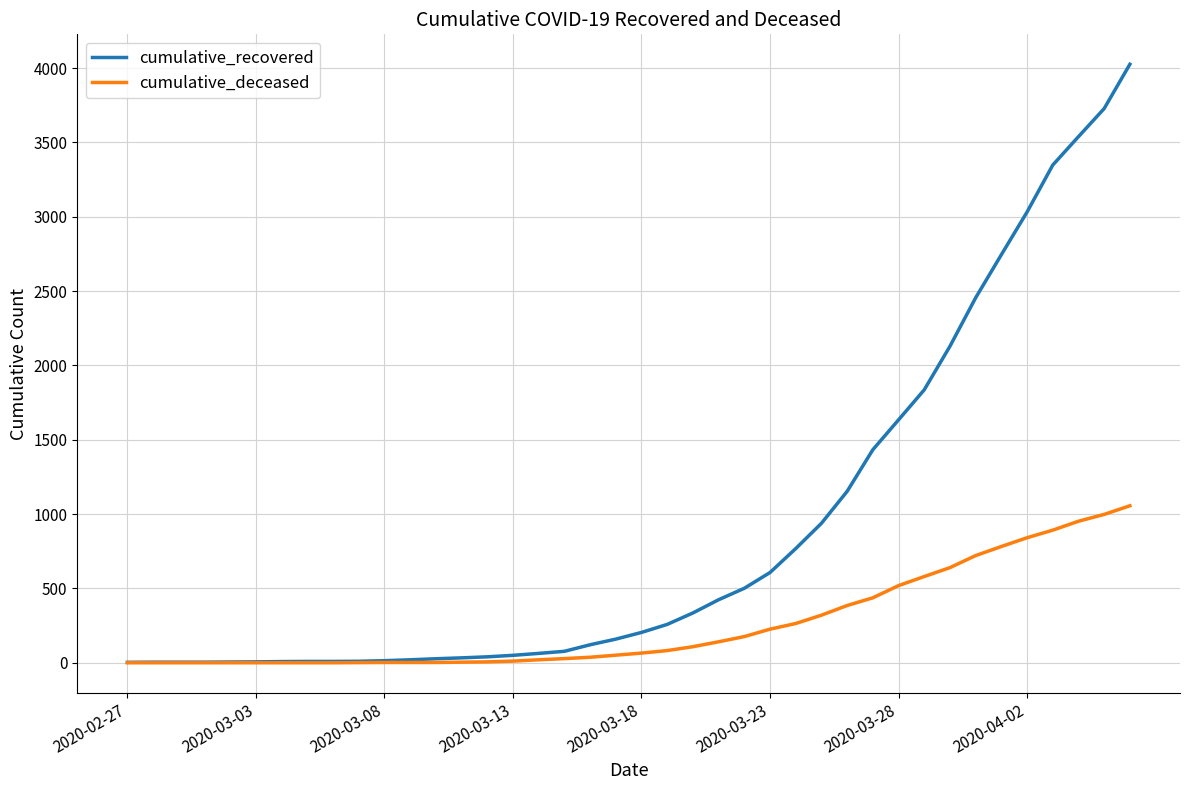

What is the sum of all cumulative_recovered values?

35759